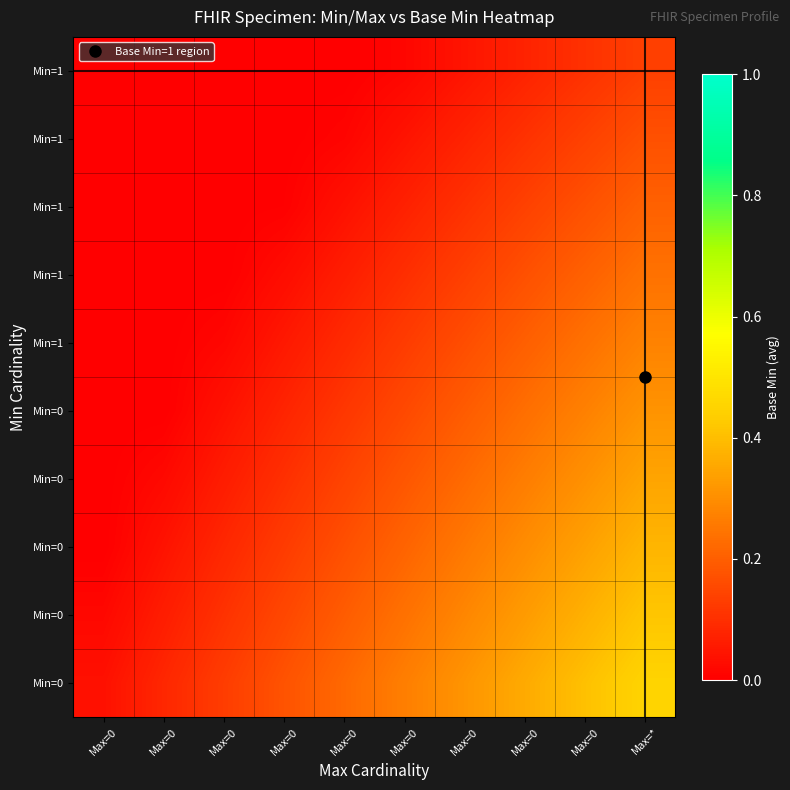

Count the number of categories in the chart.

10